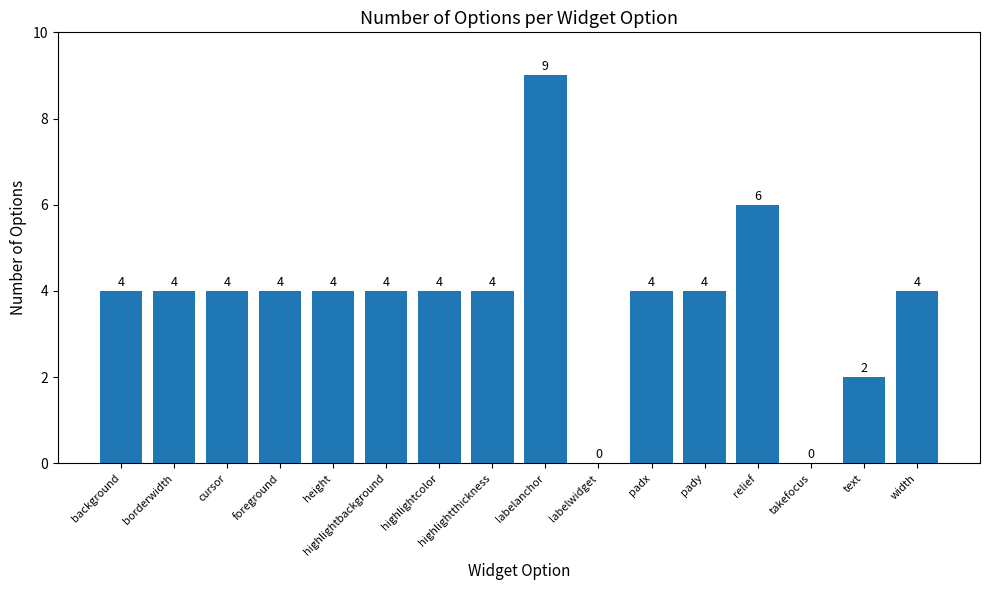

How many values are between 4 and 5?

11